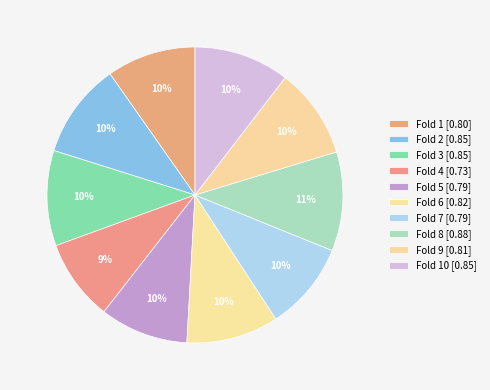

Is there any slice that represents more than half of the pie?

No